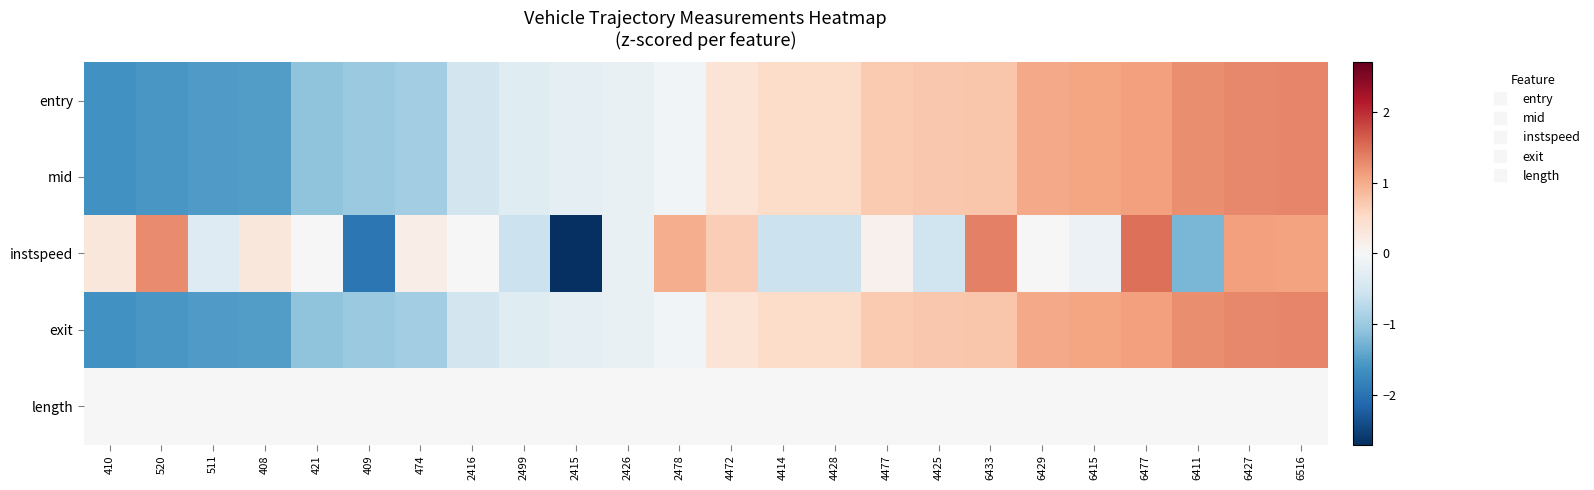

Reading right to left, list all the values displayed in this chart.

entry: 6516=1.3	6427=1.3	6411=1.3	6477=1.1	6415=1.1	6429=1.0	6433=0.7	4425=0.7	4477=0.7	4428=0.5	4414=0.5	4472=0.4	2478=-0.1	2426=-0.2	2415=-0.2	2499=-0.3	2416=-0.5	474=-0.9	409=-1.0	421=-1.1	408=-1.5	511=-1.5	520=-1.6	410=-1.6
mid: 6516=1.3	6427=1.3	6411=1.3	6477=1.1	6415=1.1	6429=1.0	6433=0.7	4425=0.7	4477=0.7	4428=0.5	4414=0.5	4472=0.4	2478=-0.1	2426=-0.2	2415=-0.2	2499=-0.3	2416=-0.5	474=-0.9	409=-1.0	421=-1.1	408=-1.5	511=-1.5	520=-1.6	410=-1.6
instspeed: 6516=1.1	6427=1.1	6411=-1.2	6477=1.5	6415=-0.2	6429=0.0	6433=1.4	4425=-0.5	4477=0.1	4428=-0.6	4414=-0.6	4472=0.7	2478=1.0	2426=-0.2	2415=-2.7	2499=-0.6	2416=-0.0	474=0.2	409=-2.0	421=-0.0	408=0.3	511=-0.4	520=1.3	410=0.3
exit: 6516=1.3	6427=1.3	6411=1.3	6477=1.1	6415=1.1	6429=1.0	6433=0.7	4425=0.7	4477=0.7	4428=0.5	4414=0.5	4472=0.4	2478=-0.1	2426=-0.2	2415=-0.2	2499=-0.3	2416=-0.5	474=-0.9	409=-1.0	421=-1.1	408=-1.5	511=-1.5	520=-1.6	410=-1.6
length: 6516=0.0	6427=0.0	6411=0.0	6477=0.0	6415=0.0	6429=0.0	6433=0.0	4425=0.0	4477=0.0	4428=0.0	4414=0.0	4472=0.0	2478=0.0	2426=0.0	2415=0.0	2499=0.0	2416=0.0	474=0.0	409=0.0	421=0.0	408=0.0	511=0.0	520=0.0	410=0.0